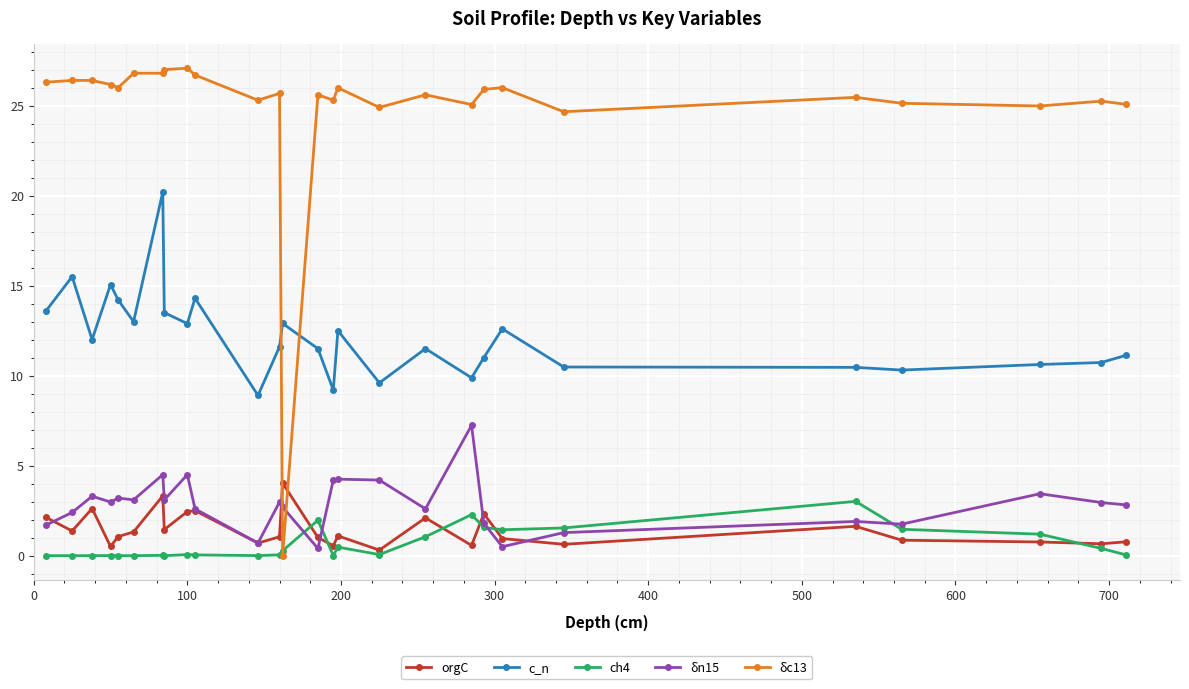

Which series has the widest spread of values?

δc13